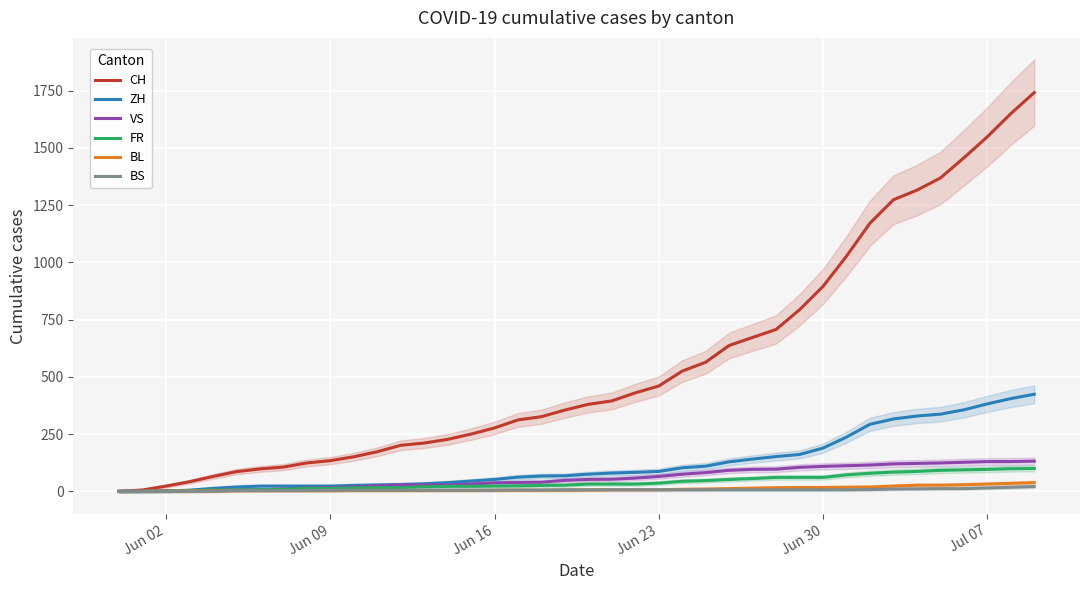

True or false: ZH and FR intersect in this chart.

False